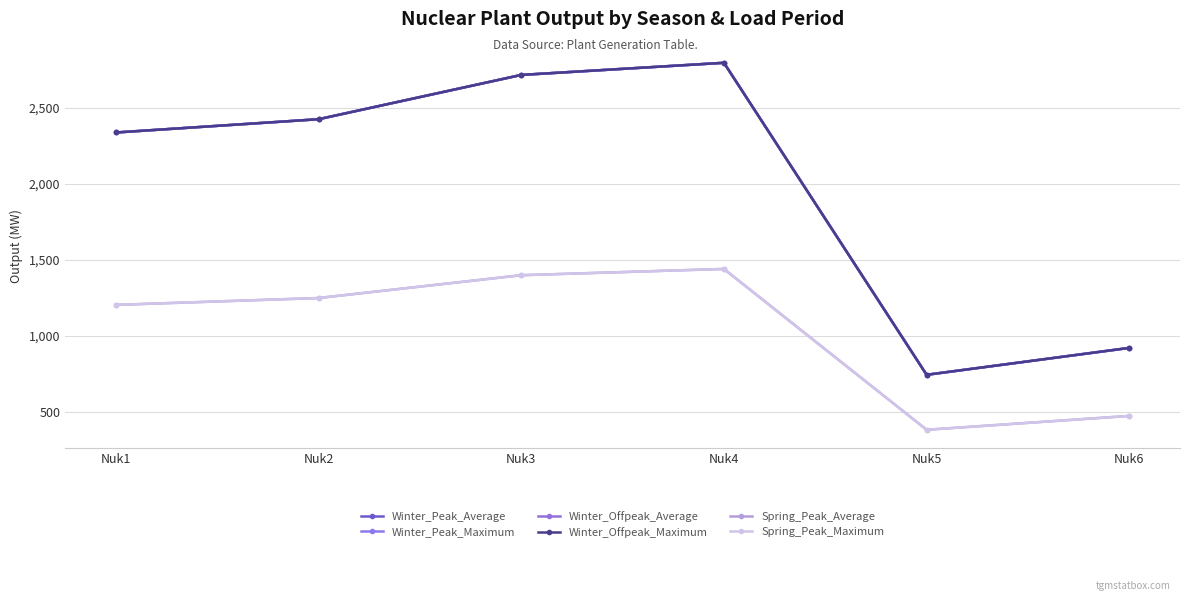

At which category is the sum across all series the highest?

Nuk4